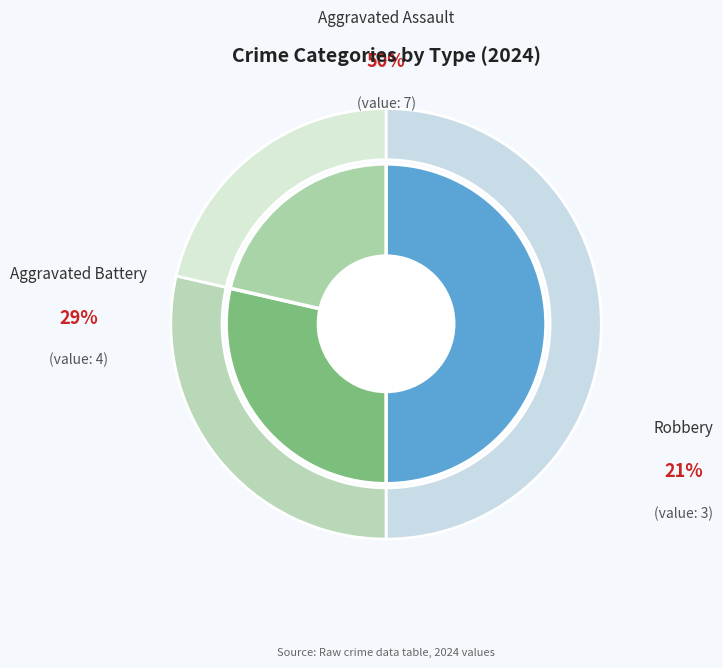

To the nearest percent, what portion does Robbery represent?

21%